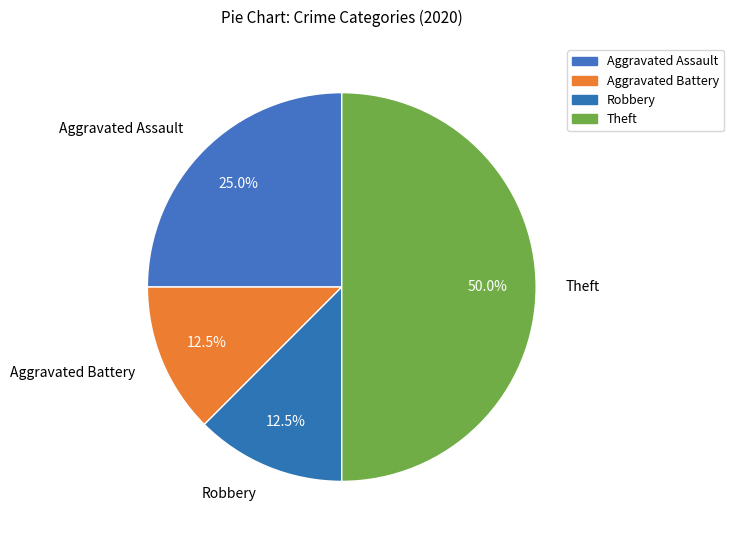

Count the number of slices in the pie.

4